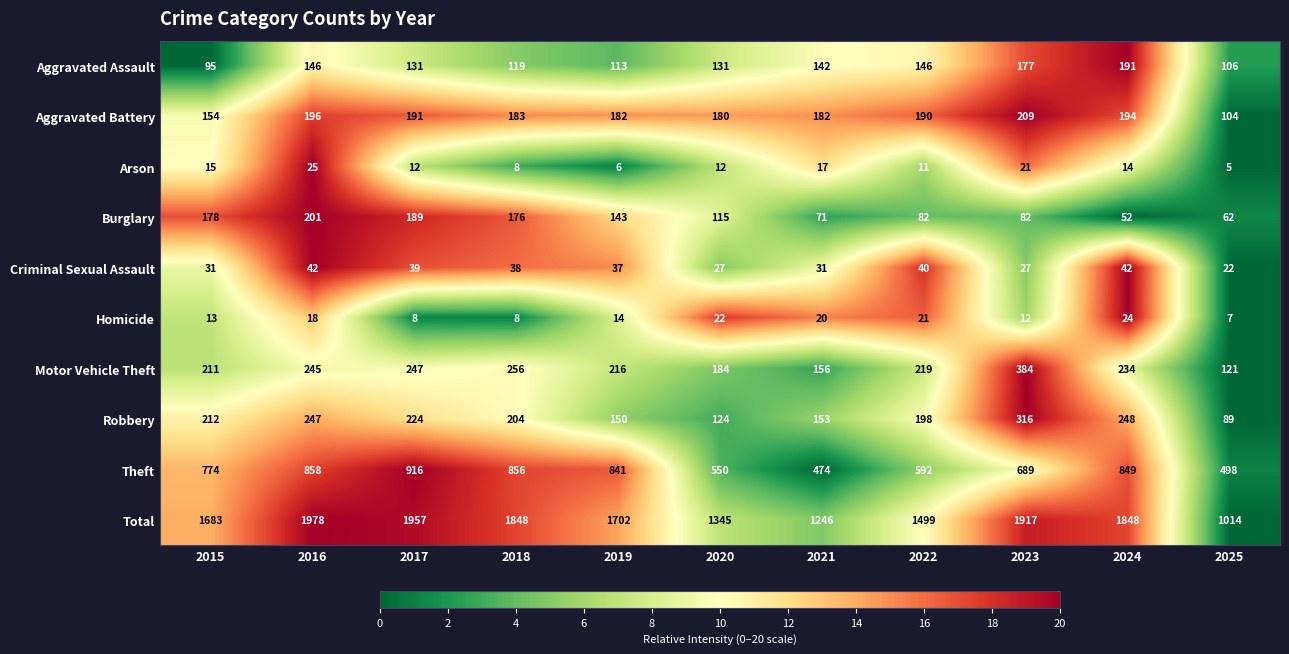

Which series changed the most between 2015 and 2022?

Total